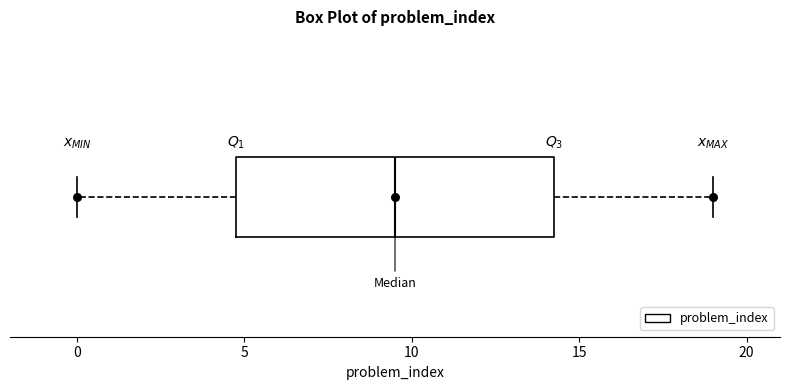

Read this box plot against the x-axis: the position of the median line, the range covered by the box, and the ends of both whiskers. The values are not printed on the chart, so give them approximately, as read against the axis.

median 9.5, box 5.0 to 14.5, whiskers 0.0 to 19.0